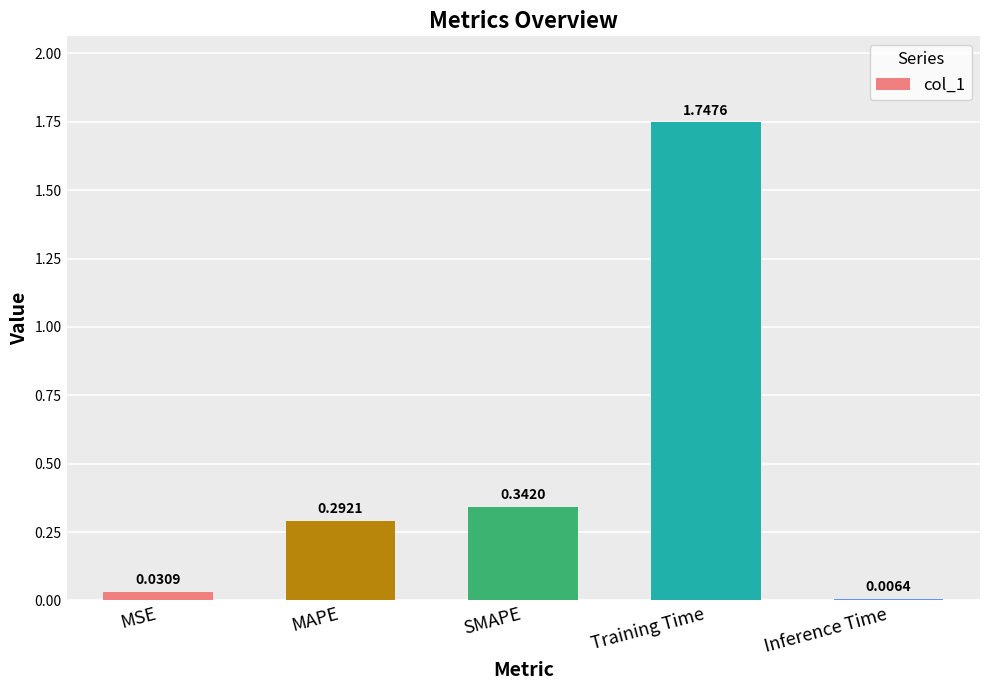

Rank the categories by value from highest to lowest.

Training Time, SMAPE, MAPE, MSE, Inference Time